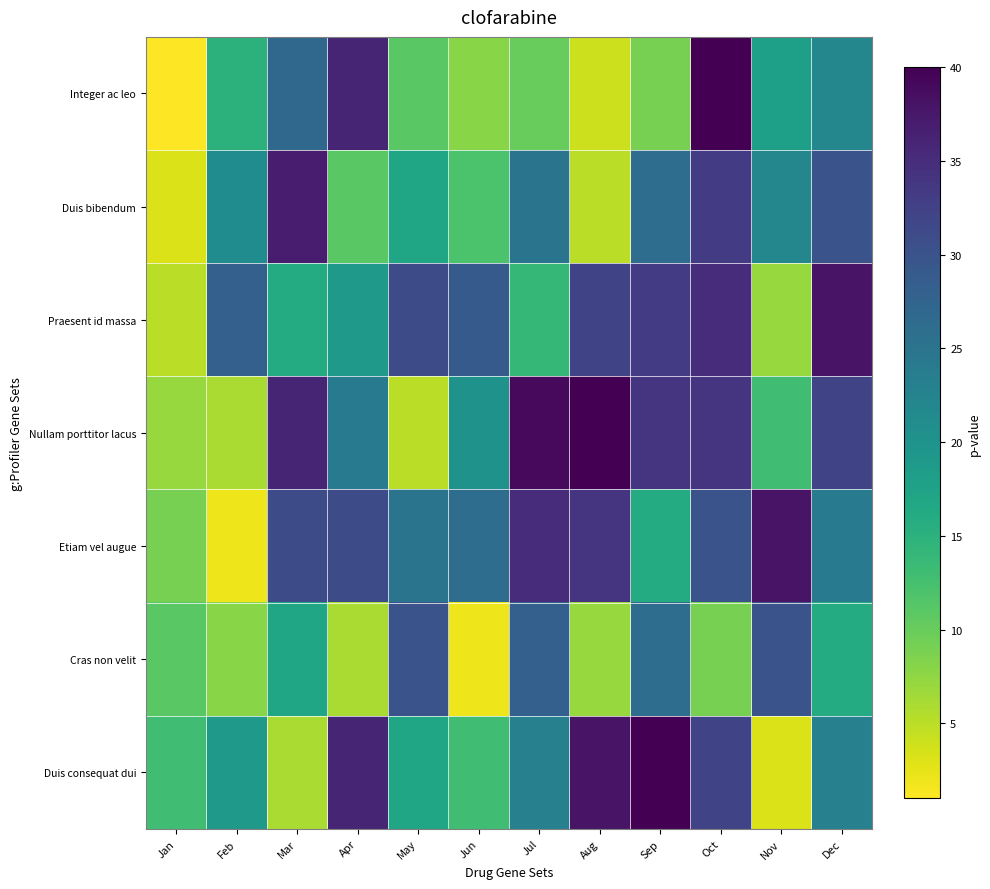

Rank the series by their maximum value, from lowest to highest.

Cras non velit, Duis bibendum, Praesent id massa, Etiam vel augue, Integer ac leo, Nullam porttitor lacus, Duis consequat dui